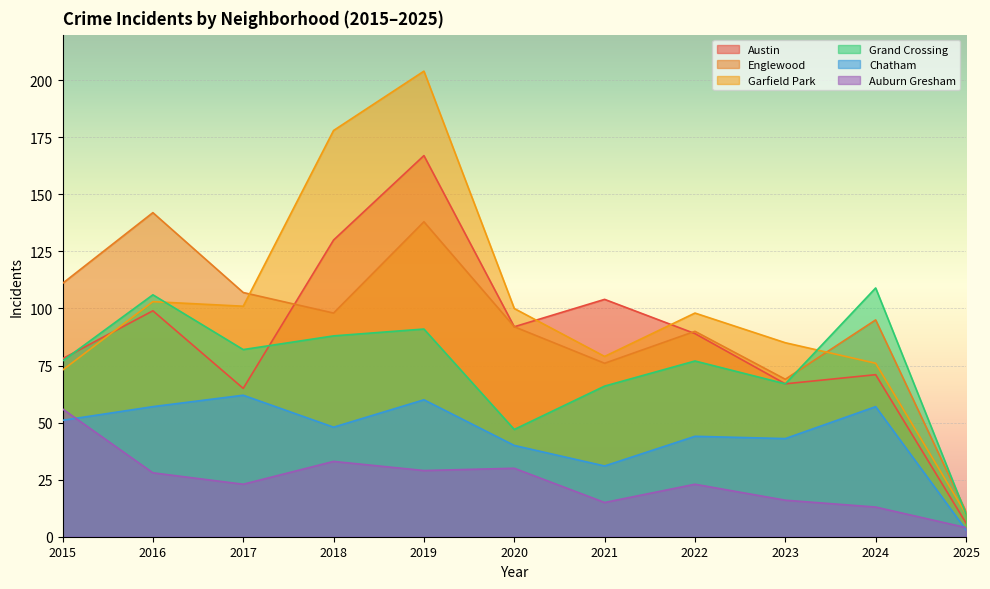

True or false: Garfield Park has a value of 126 at 2024.

False